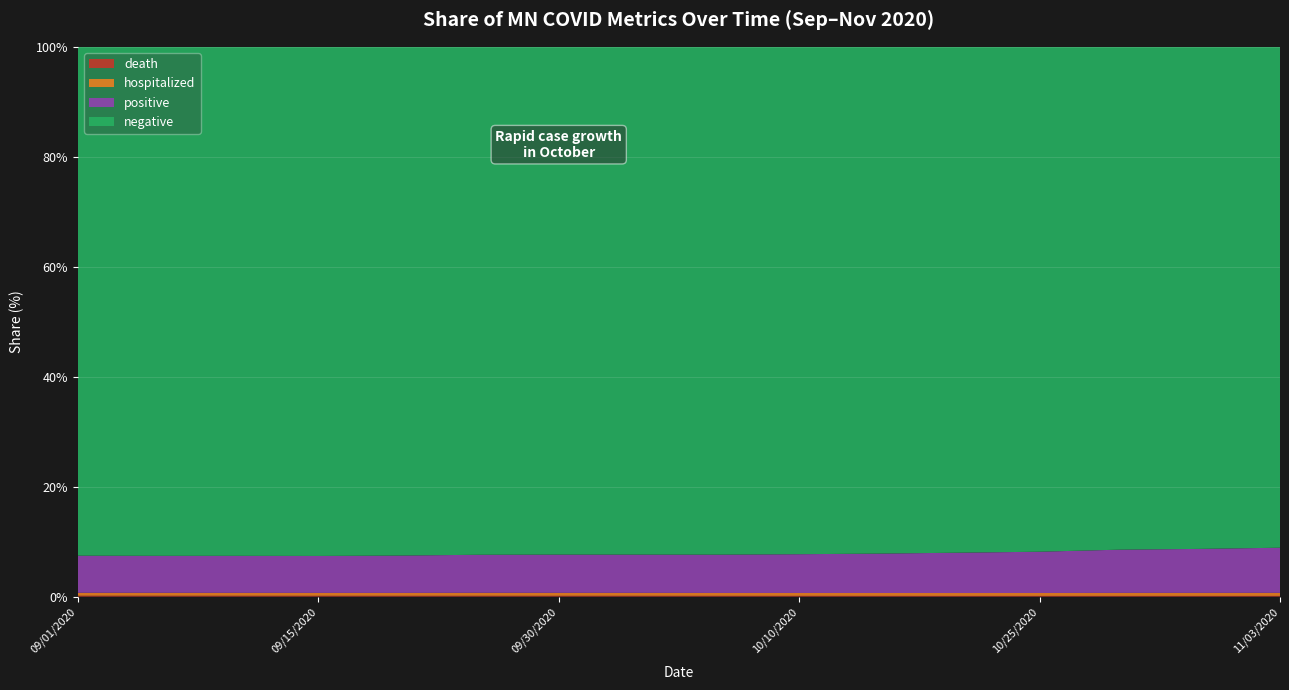

Reading left to right, transcribe all the data shown in this chart.

death: death=1877	hospitalized=1898	positive=1932	negative=1955	4=1992	5=2046	6=2089	7=2102	8=2136	9=2184	10=2199	11=2246	12=2349	13=2437	14=2475	15=2499
hospitalized: death=6315	hospitalized=6511	positive=6699	negative=6878	4=7198	5=7391	6=7701	7=7758	8=7940	9=8302	10=8652	11=9042	12=9511	13=10119	14=10334	15=10647
positive: death=79235	hospitalized=81868	positive=84951	negative=87459	4=92278	5=94189	6=99134	7=100200	8=104799	9=110828	10=117106	11=125531	12=133802	13=145465	14=150672	15=157096
negative: death=1085964	hospitalized=1126083	positive=1167349	negative=1204773	4=1256967	5=1256967	6=1315567	7=1329375	8=1389378	9=1450275	10=1506411	11=1574734	12=1636931	13=1691334	14=1719173	15=1742917